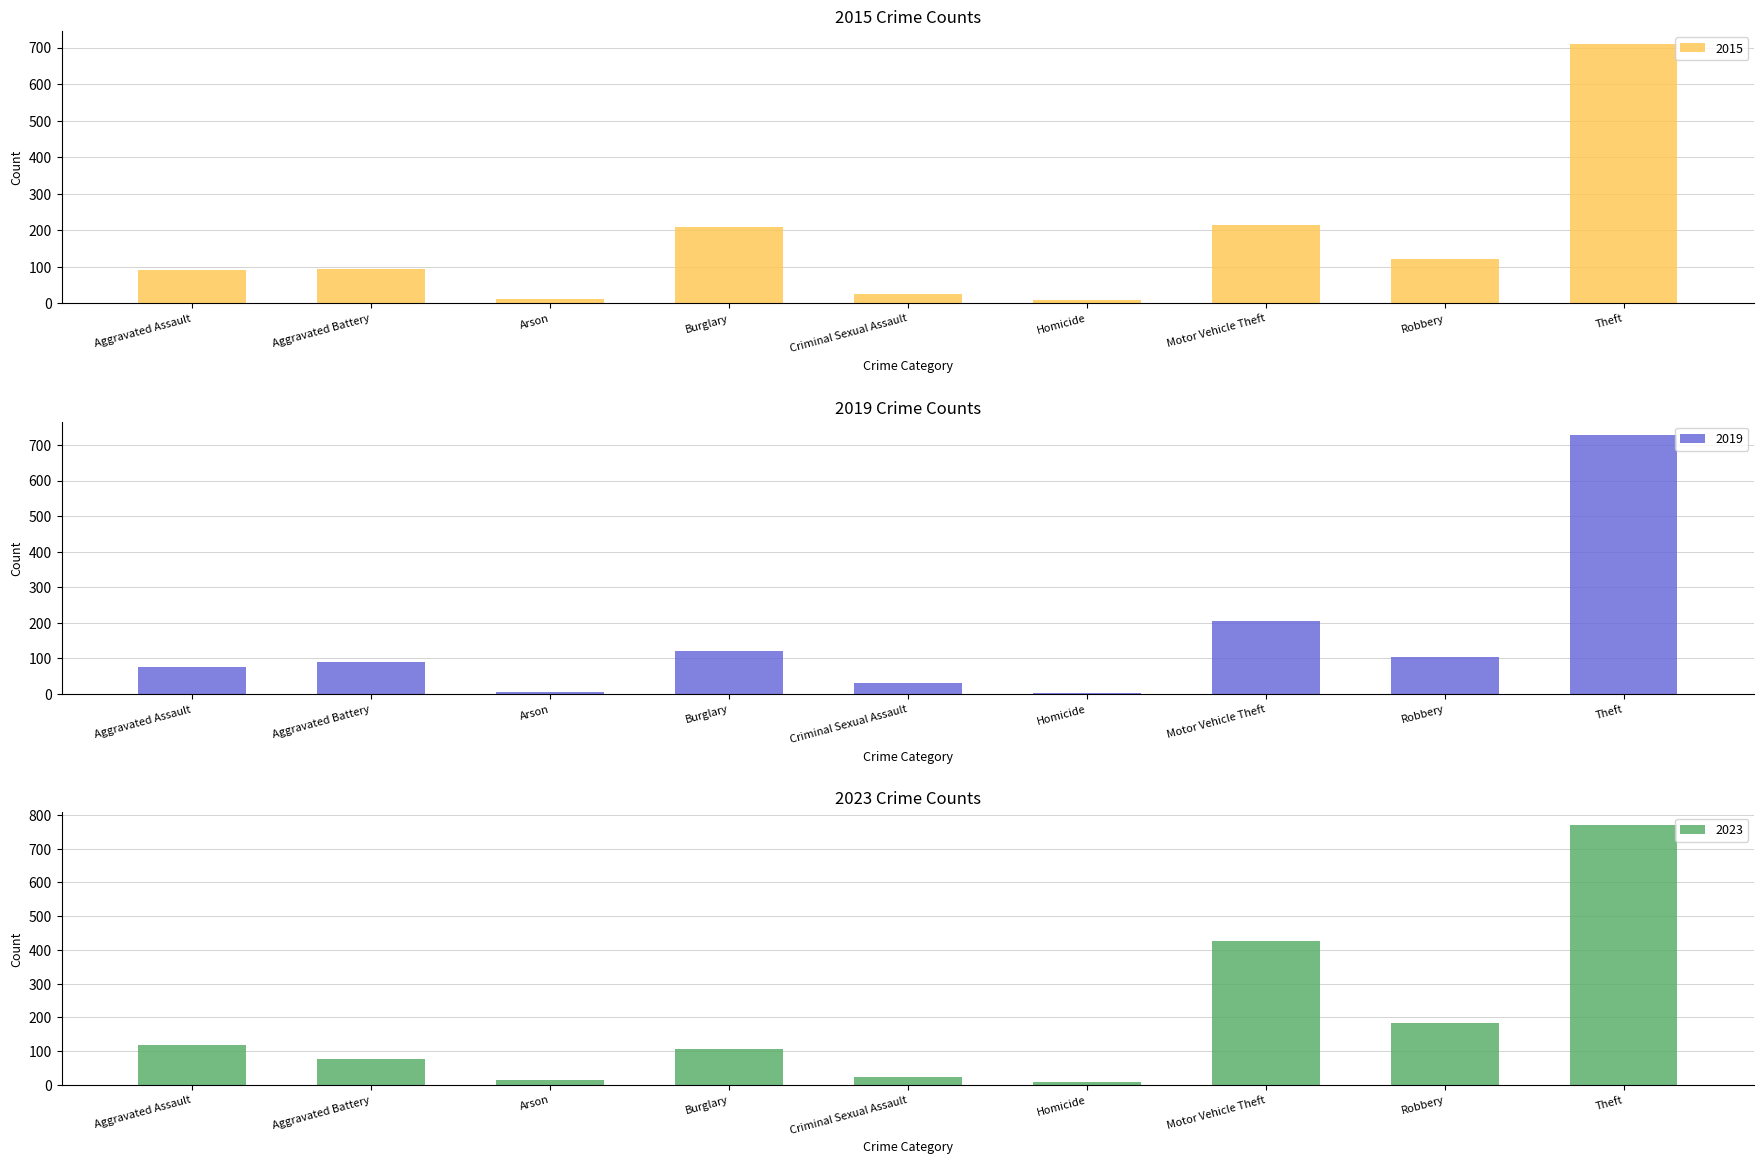

Reading right to left, list all the values displayed in this chart.

2015: Theft=710	Robbery=121	Motor Vehicle Theft=215	Homicide=9	Criminal Sexual Assault=26	Burglary=208	Arson=11	Aggravated Battery=93	Aggravated Assault=90
2019: Theft=729	Robbery=104	Motor Vehicle Theft=204	Homicide=3	Criminal Sexual Assault=31	Burglary=120	Arson=5	Aggravated Battery=89	Aggravated Assault=75
2023: Theft=769	Robbery=183	Motor Vehicle Theft=426	Homicide=7	Criminal Sexual Assault=24	Burglary=105	Arson=13	Aggravated Battery=76	Aggravated Assault=118